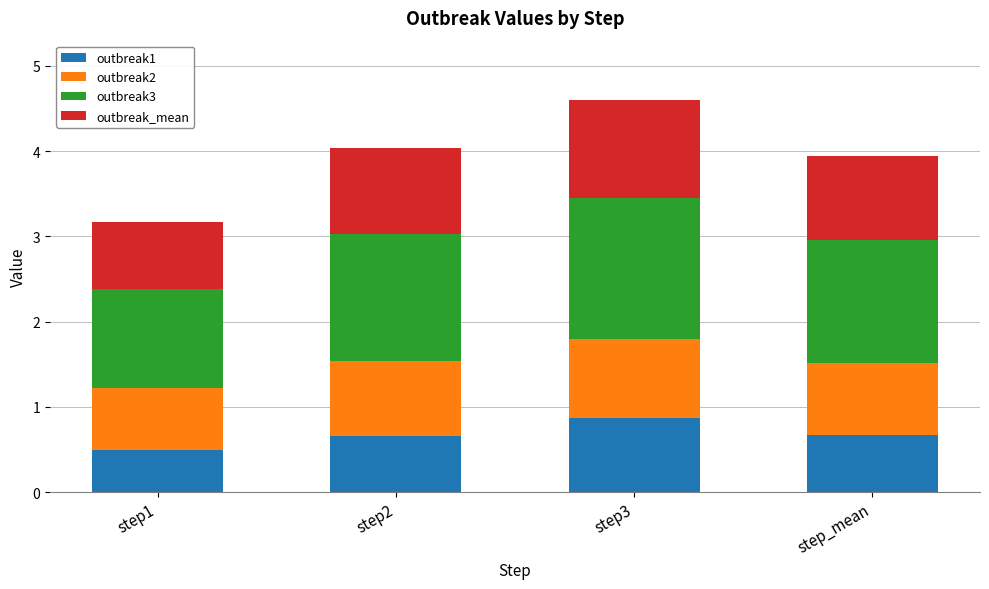

What is the total value across all series at step_mean?

3.9